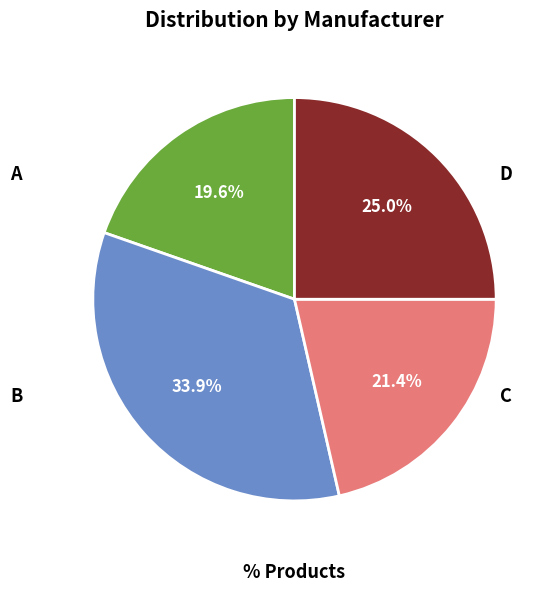

Rank the categories by value from highest to lowest.

B, D, C, A